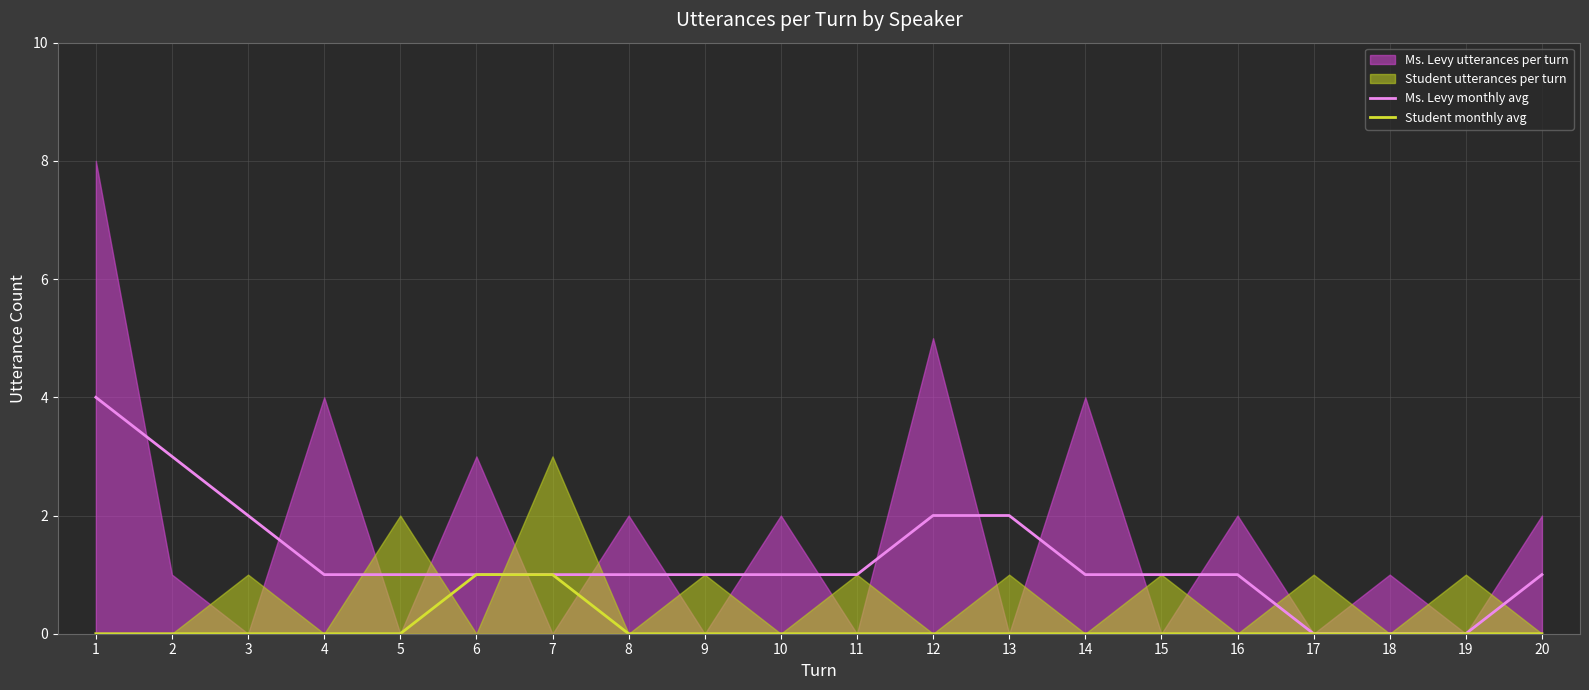

Is it true that Ms. Levy monthly avg equals 2 at 14?

False